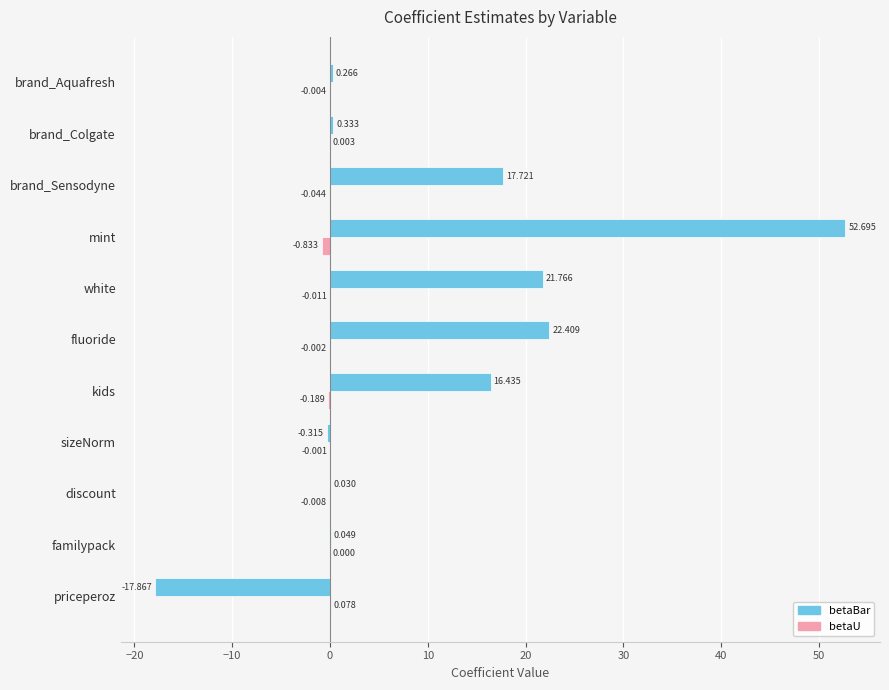

Where is betaBar nearest to the value 17?

kids